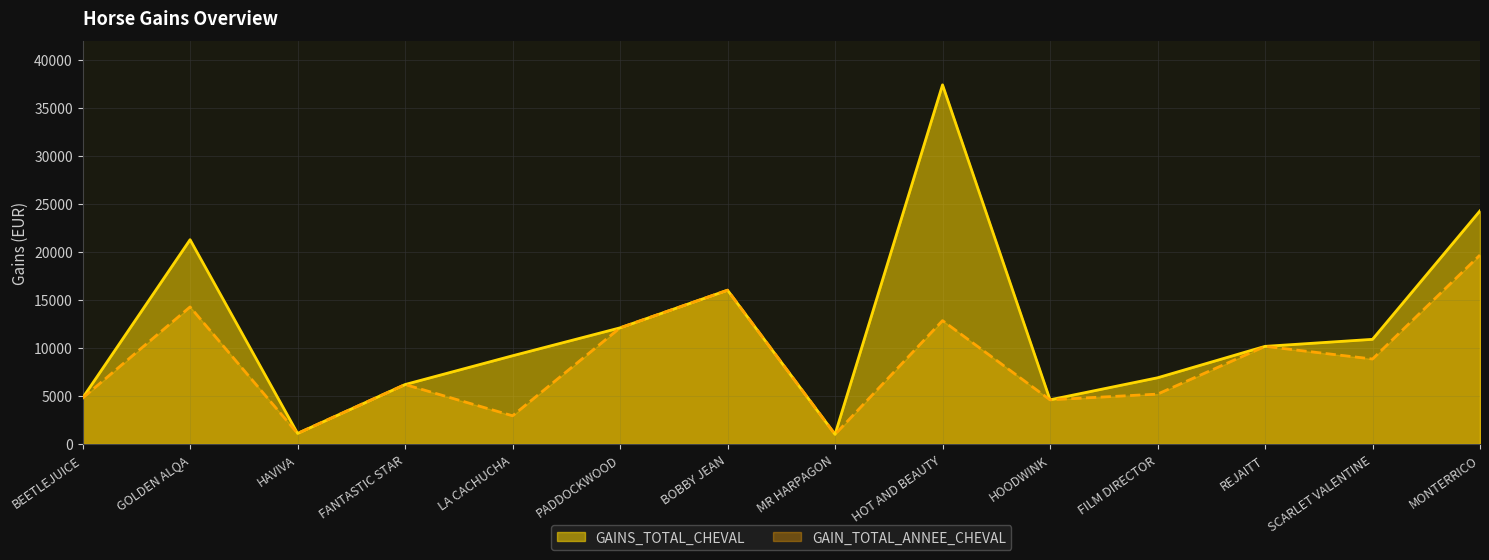

True or false: GAIN_TOTAL_ANNEE_CHEVAL and GAINS_TOTAL_CHEVAL intersect in this chart.

False